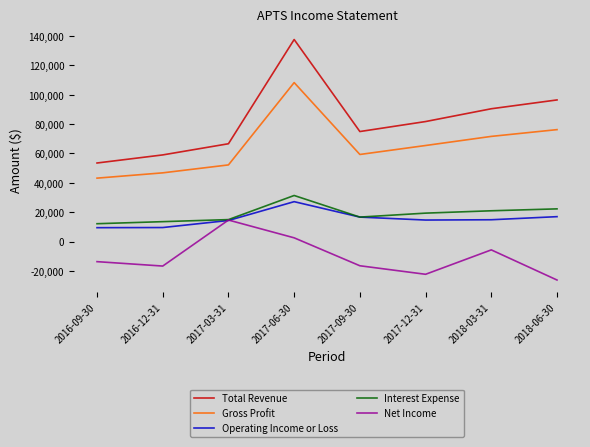

In Operating Income or Loss, how many points are lower than both neighbors (excluding endpoints)?

1